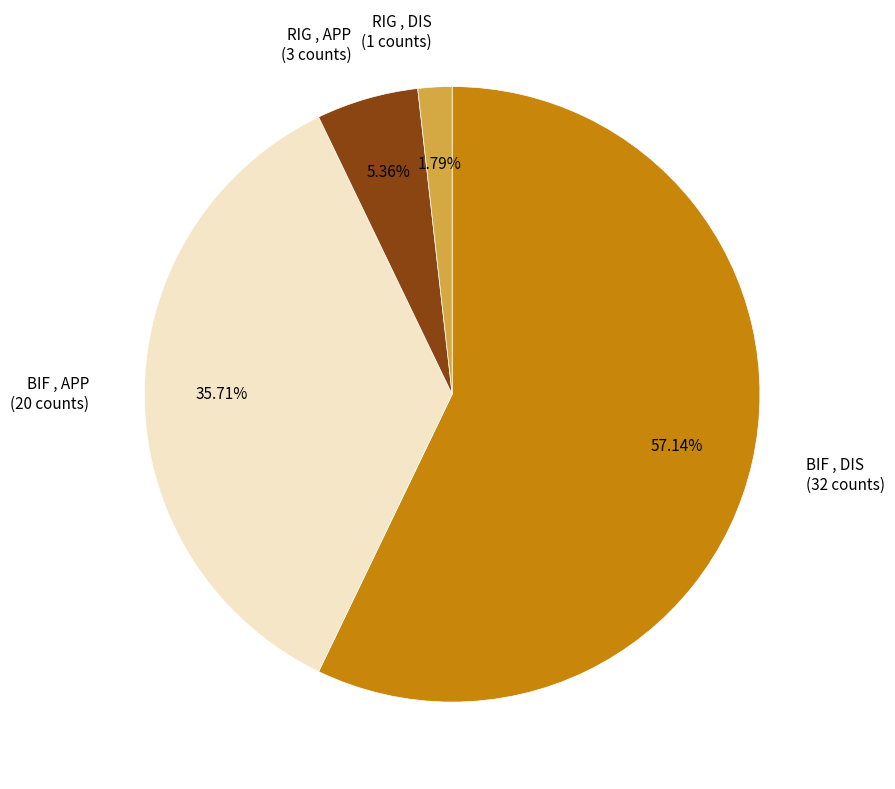

Is there any slice that represents more than half of the pie?

Yes